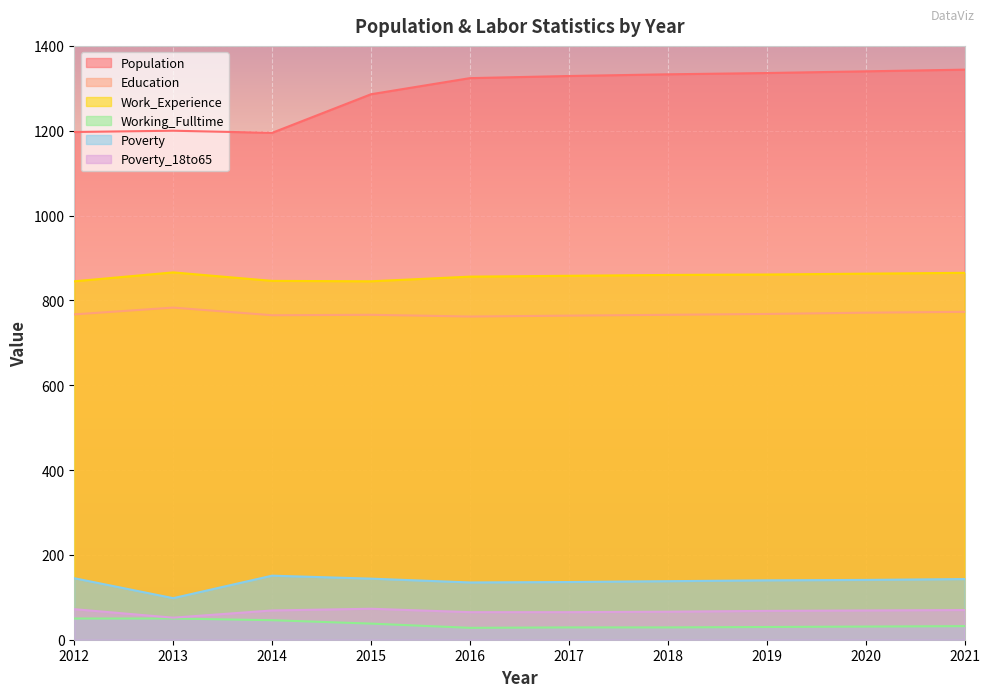

Does the chart display data point markers on the line(s)?

No